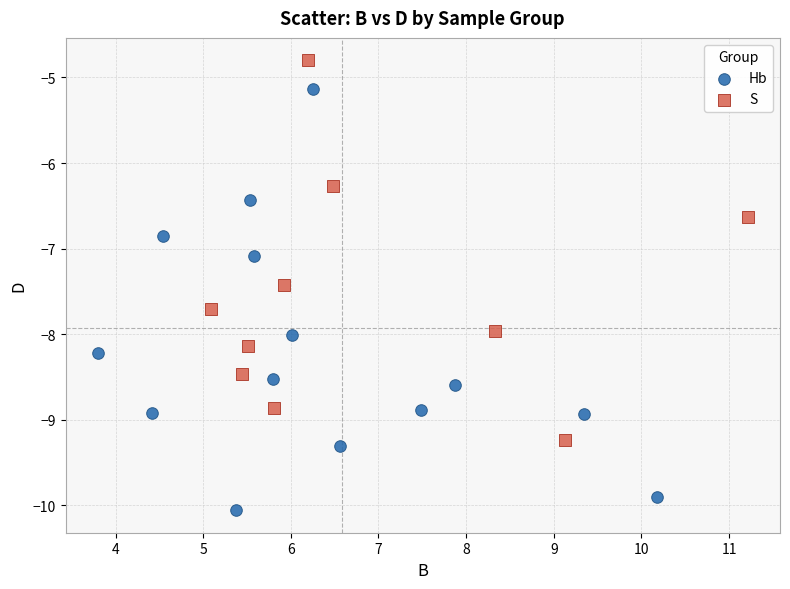

Which series contains the highest Y value?

S